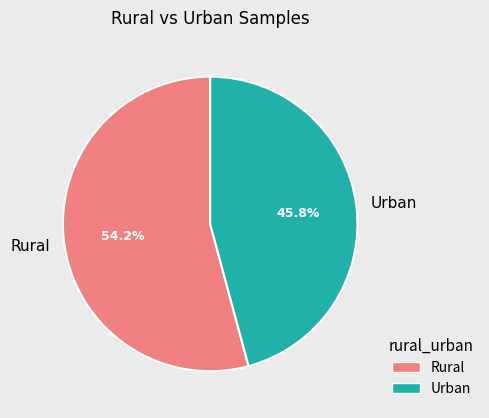

True or false: Rural accounts for 54% of the total.

True